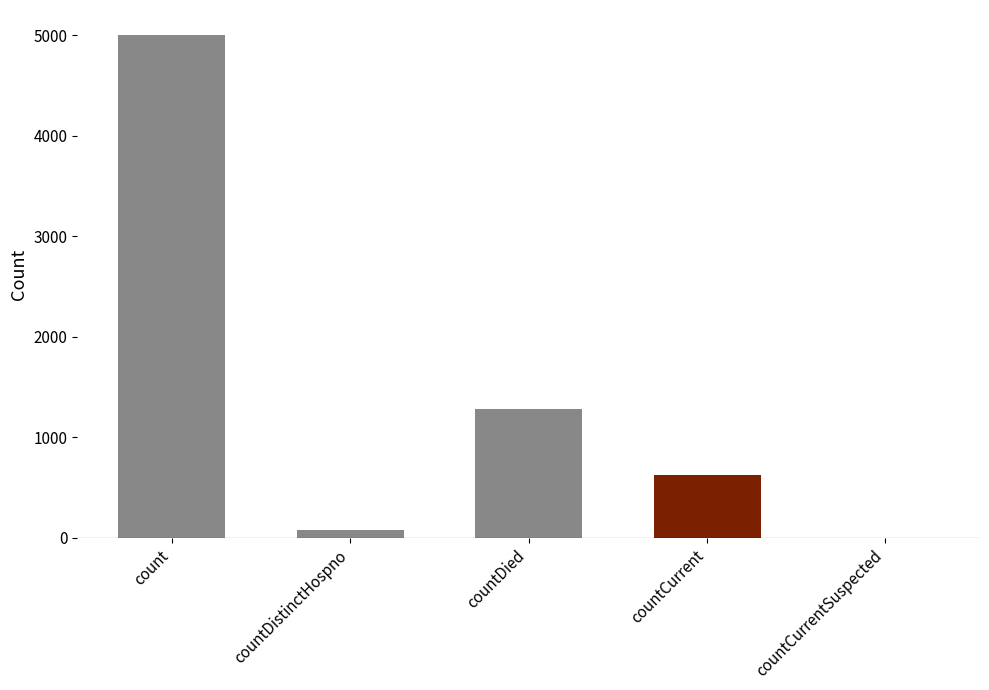

Reading right to left, list all the values displayed in this chart.

countCurrentSuspected=0	countCurrent=626	countDied=1281	countDistinctHospno=77	count=5000